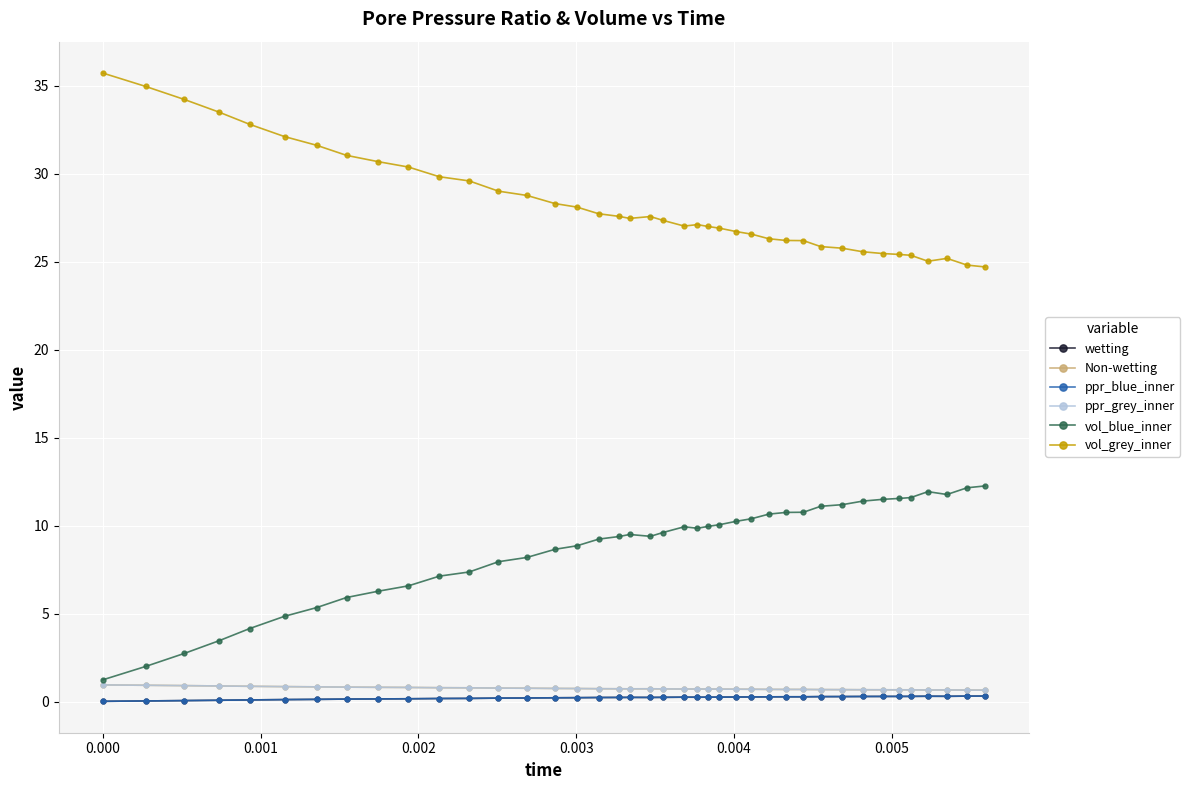

List the series in order of their peak value, highest first.

vol_grey_inner, vol_blue_inner, Non-wetting, ppr_grey_inner, wetting, ppr_blue_inner